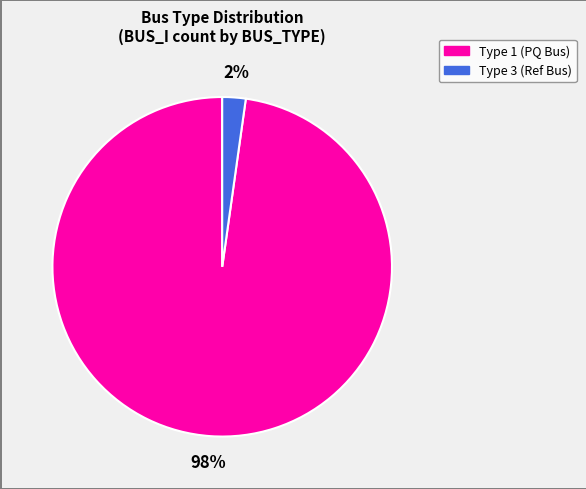

Is there any slice that represents more than half of the pie?

Yes